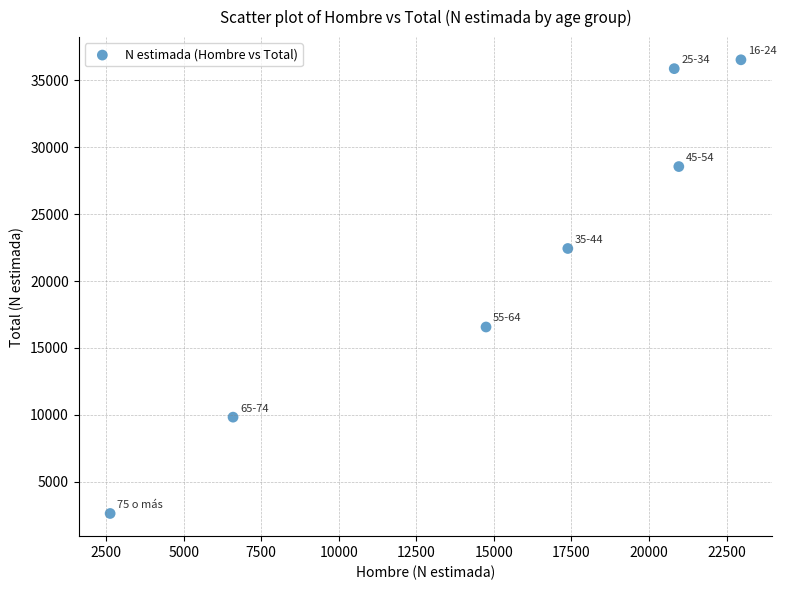

What is the average X value?

15155